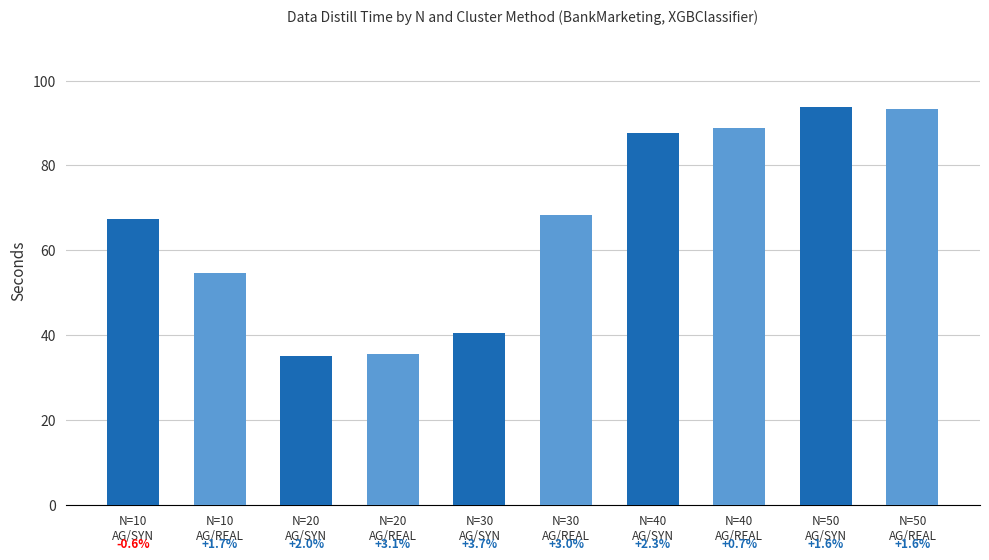

What is the label of the 6th bar from the left?

N=30
AG/REAL